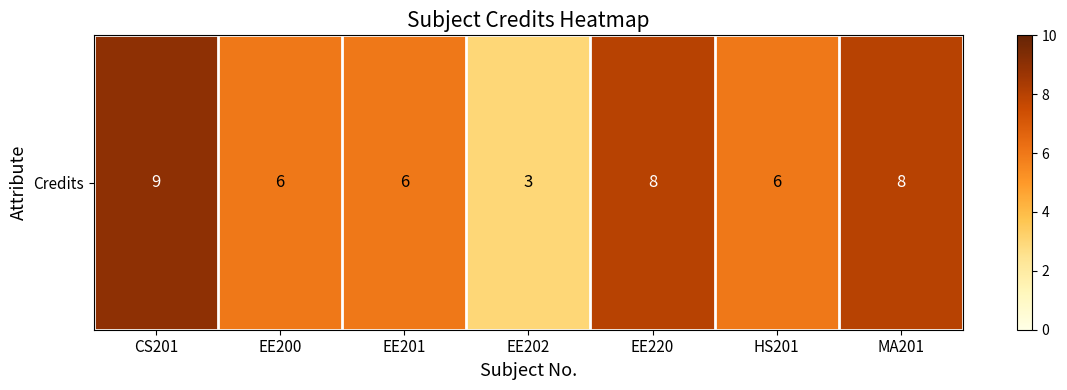

List the labels in order of value, smallest first.

EE202, EE200, EE201, HS201, EE220, MA201, CS201